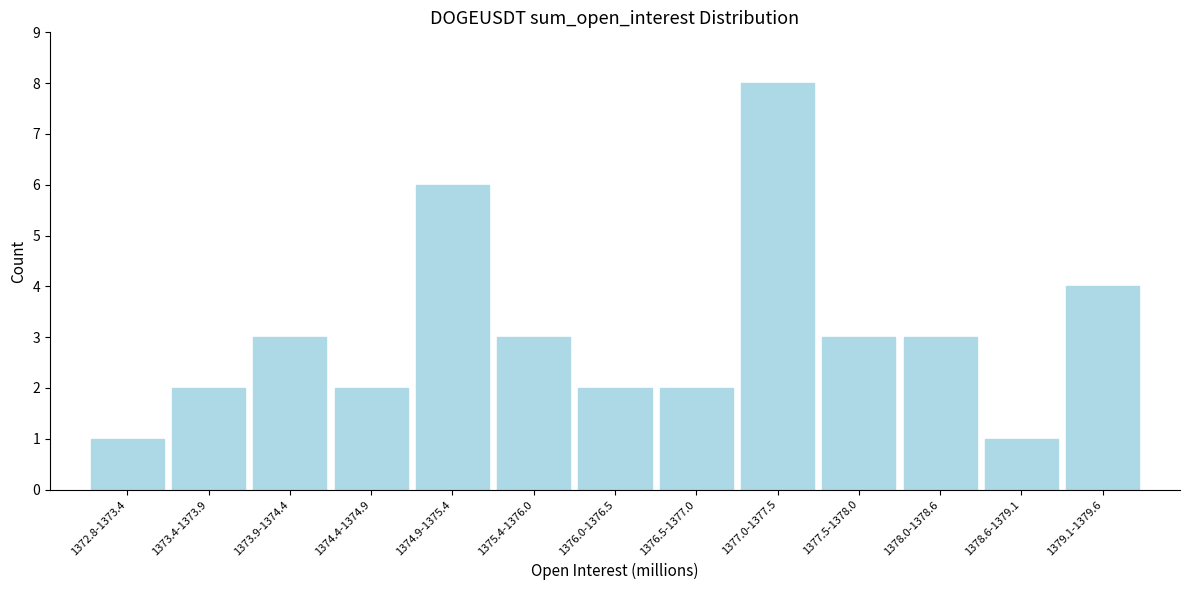

Reading left to right, list all the values displayed in this chart.

1	2	3	2	6	3	2	2	8	3	3	1	4